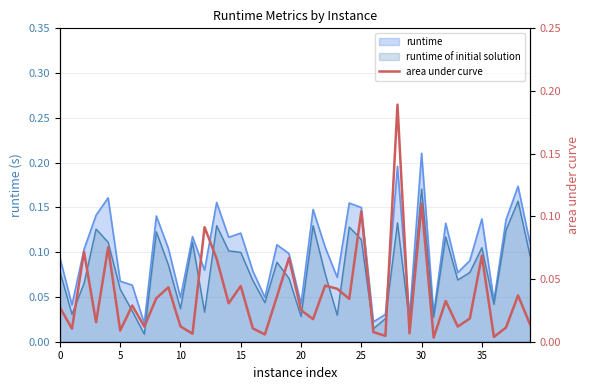

Does the chart have visible grid lines?

Yes